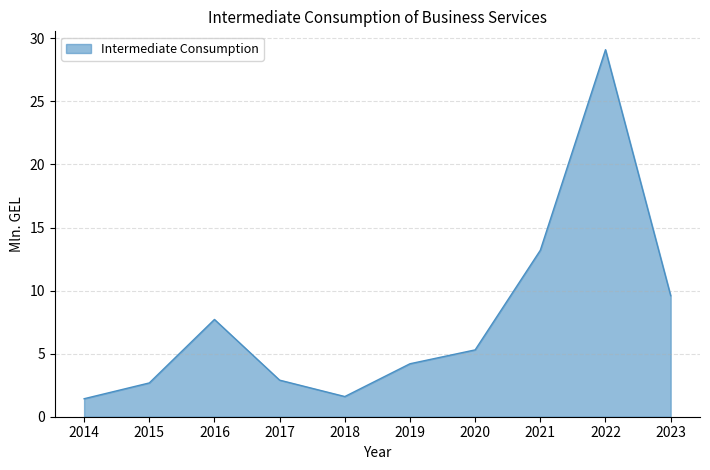

Where is the data nearest to the value 15?

2021